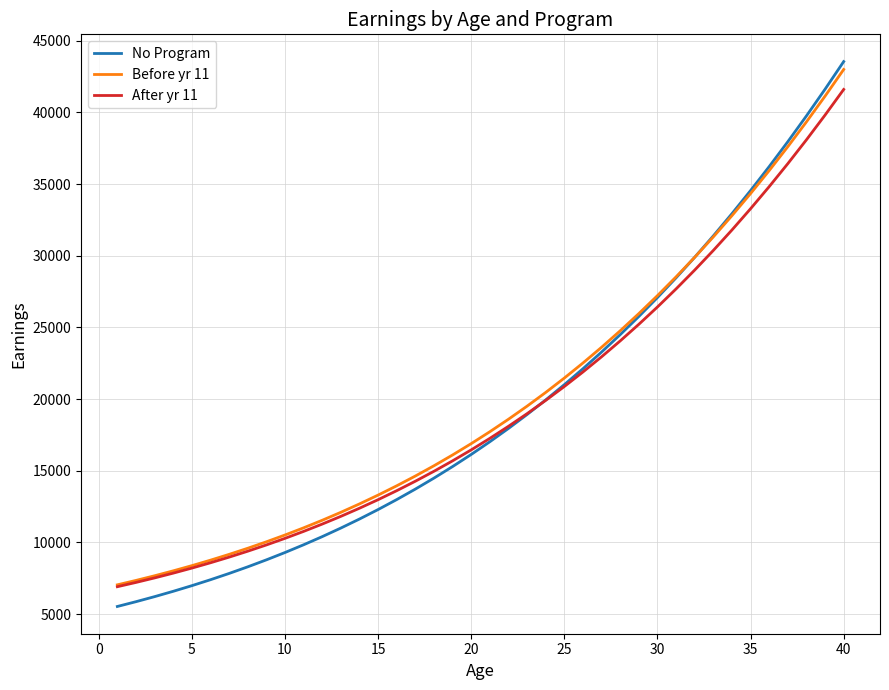

What is the minimum value for Before yr 11?

7046.9